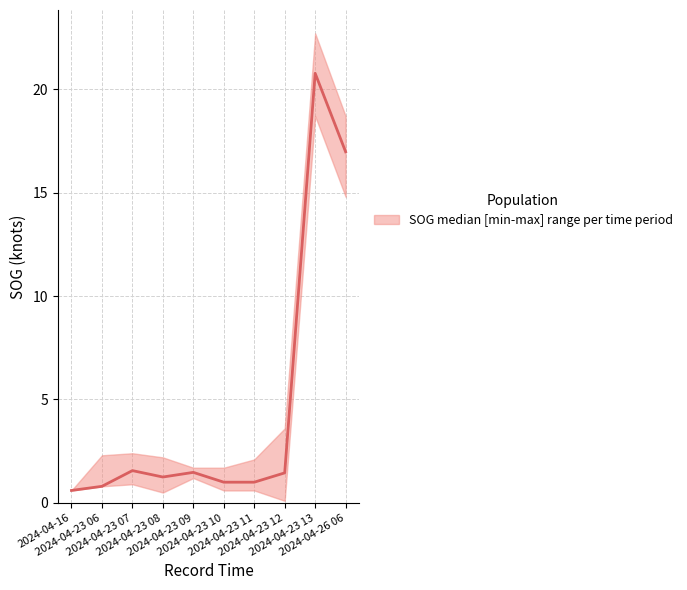

Reading right to left, extract all data points from this chart.

SOG_median: 17.0	20.8	1.4	1.0	1.0	1.5	1.2	1.6	0.8	0.6
SOG_upper: 18.7	22.7	3.6	2.1	1.7	1.7	2.2	2.4	2.3	0.6
SOG_lower: 14.8	18.7	0.1	0.6	0.6	1.2	0.5	0.9	0.8	0.6